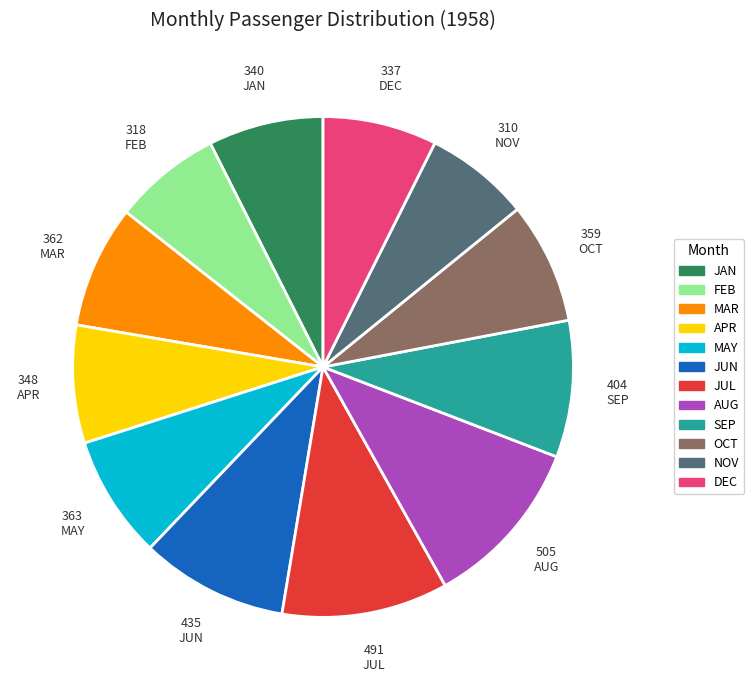

What is the ratio of the value at MAY to the value at JUL?

0.7